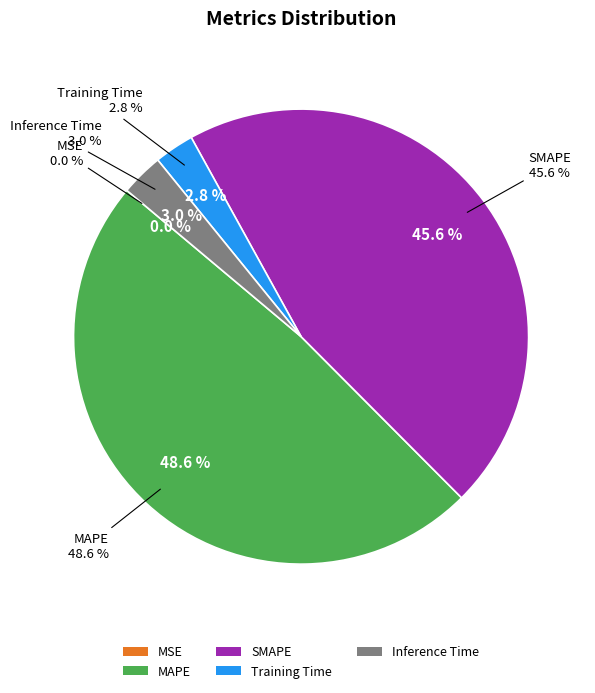

Is the sum of Training Time and MAPE greater than half?

Yes